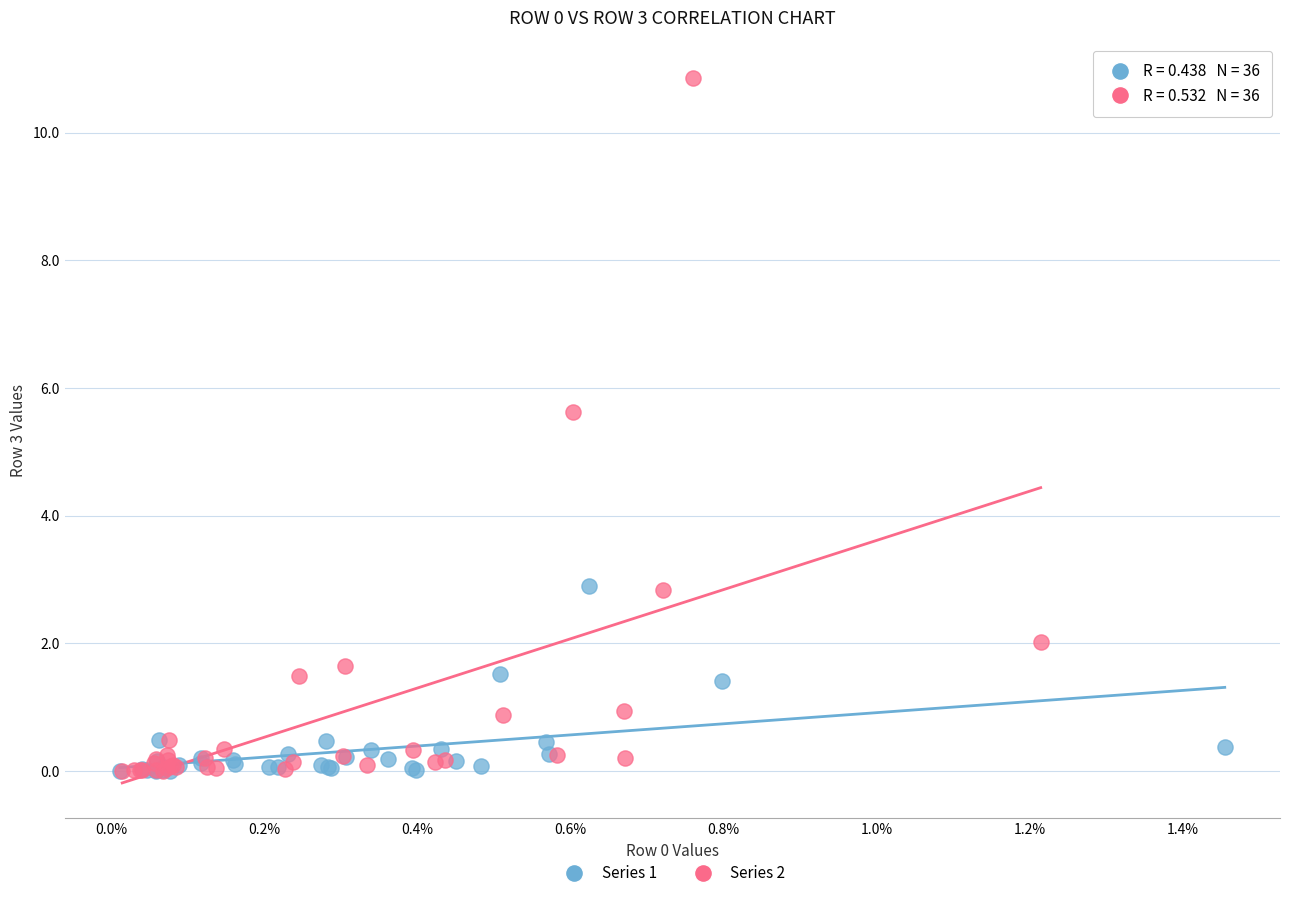

Which series contains the highest Y value?

Series 2